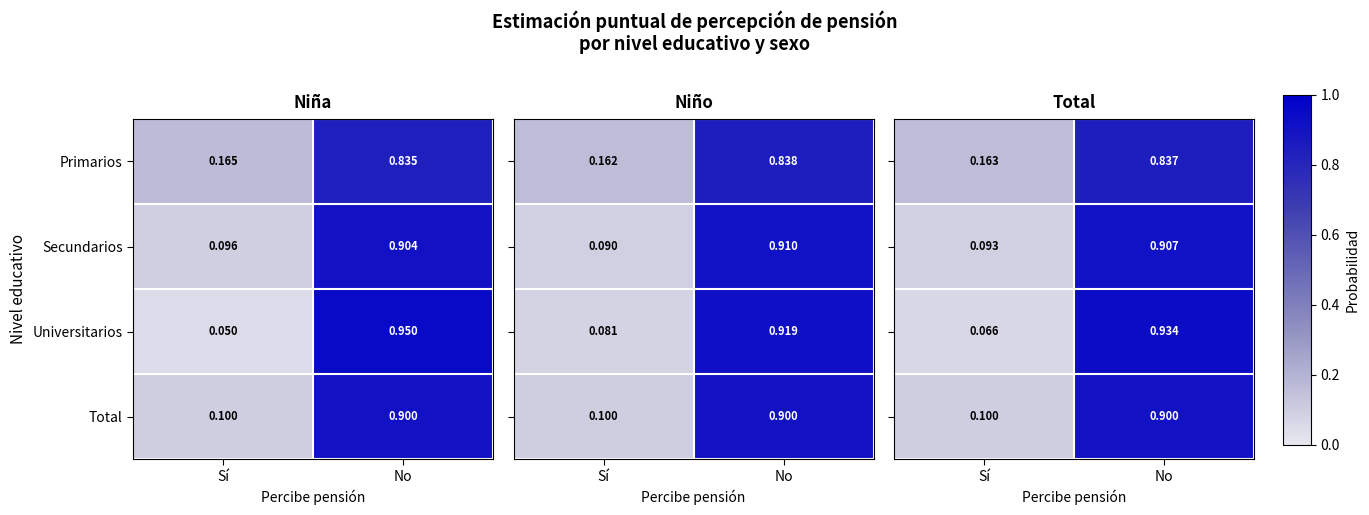

List the labels in order of Secundarios value, smallest first.

Sí, No